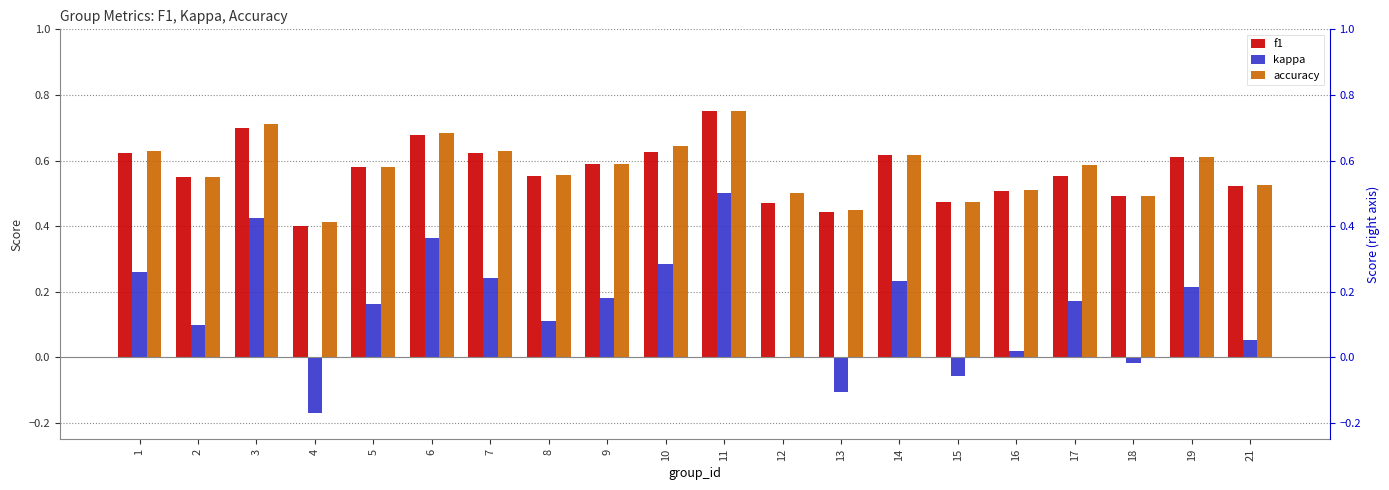

Does the chart contain any negative values?

Yes